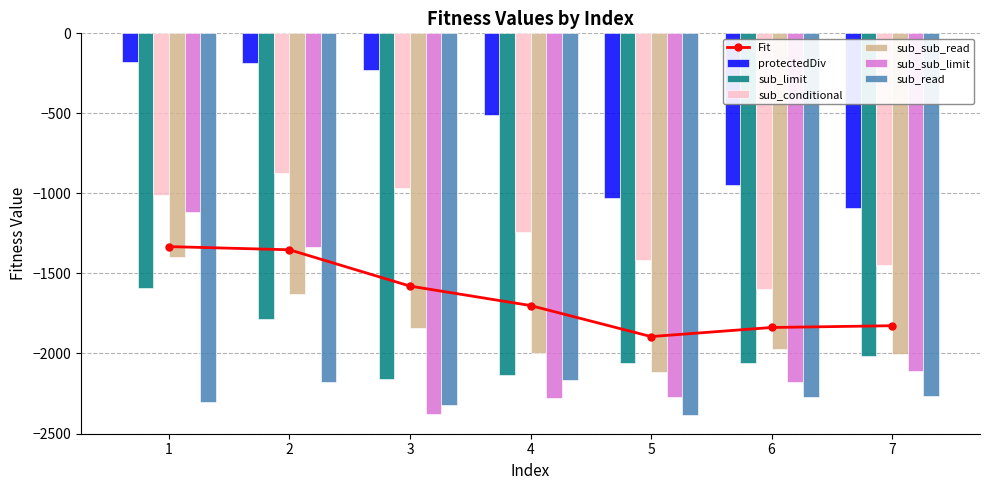

How many values in the sub_limit series exceed -2058?

3